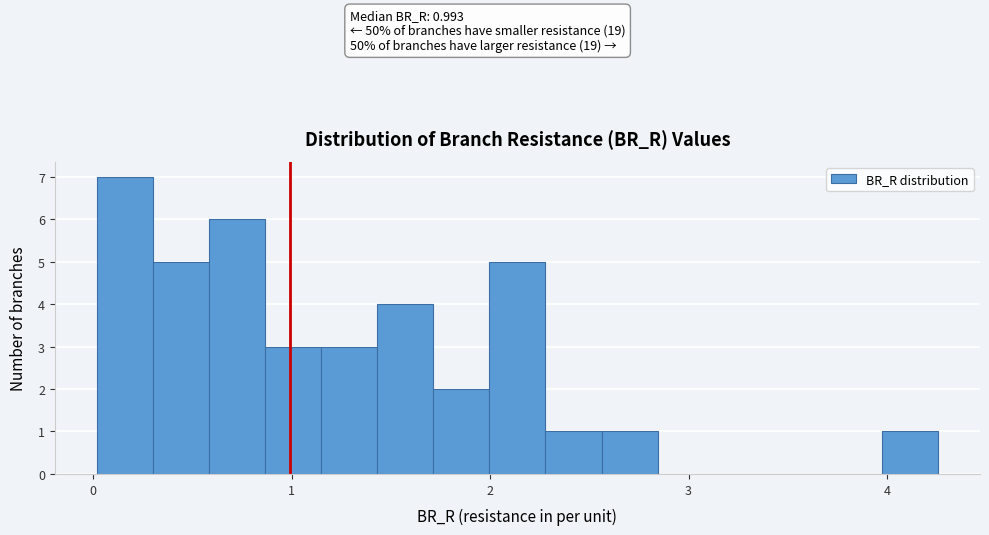

Read against the x-axis, roughly where is the centre of the tallest bar?

0.2